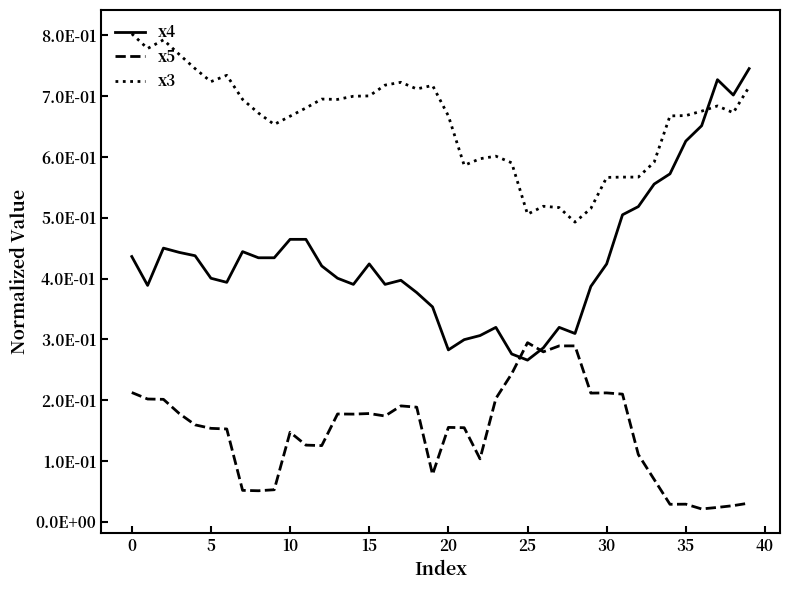

Is this an area chart (filled region under the line)?

No